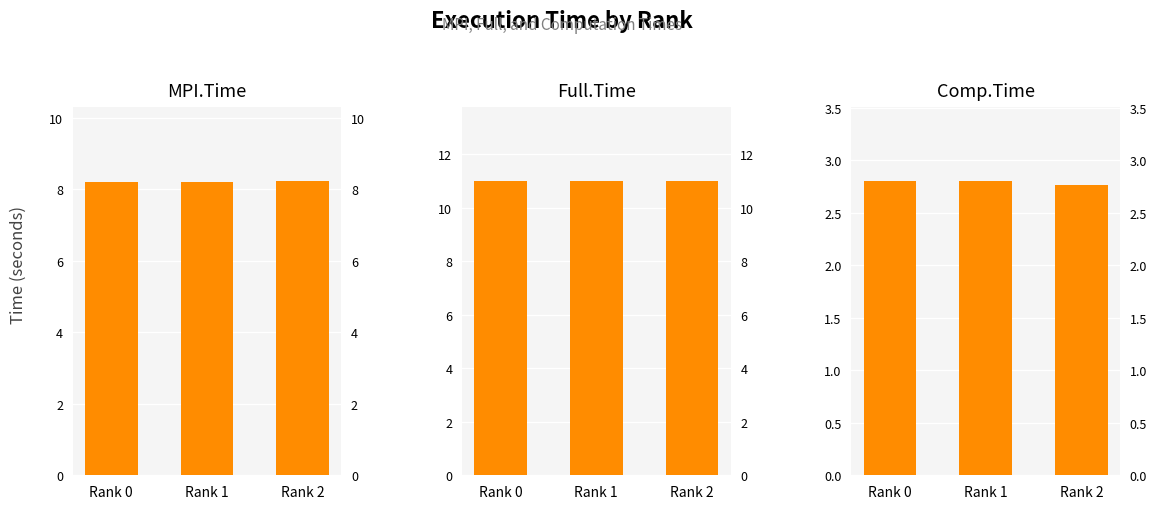

What is the value of the MPI.Time bar at the 2nd from the left?

8.2